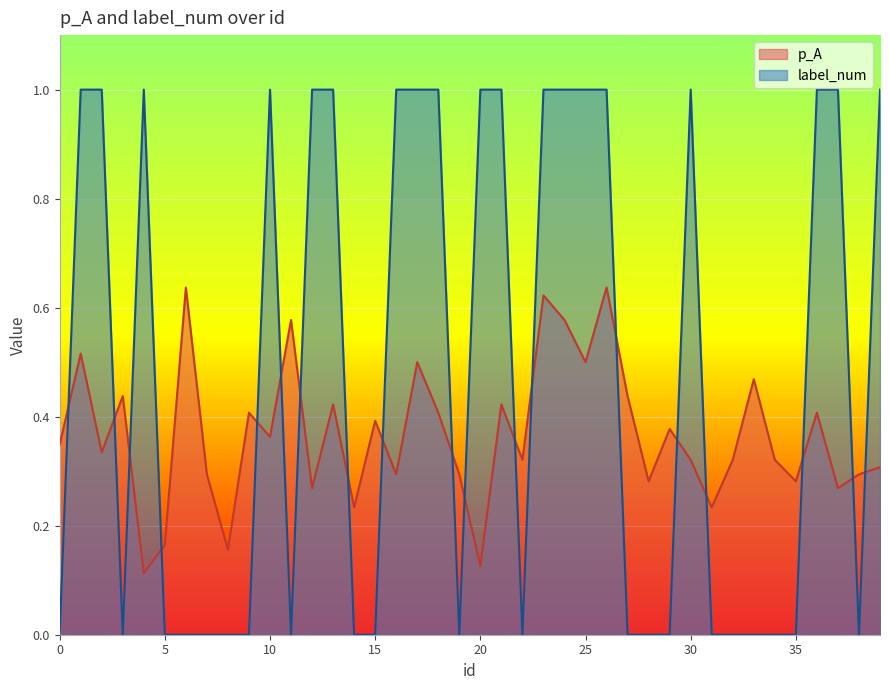

Reading left to right, transcribe all the data shown in this chart.

p_A: 0=0.3	1=0.5	2=0.3	3=0.4	4=0.1	5=0.2	6=0.6	7=0.3	8=0.2	9=0.4	10=0.4	11=0.6	12=0.3	13=0.4	14=0.2	15=0.4	16=0.3	17=0.5	18=0.4	19=0.3	20=0.1	21=0.4	22=0.3	23=0.6	24=0.6	25=0.5	26=0.6	27=0.4	28=0.3	29=0.4	30=0.3	31=0.2	32=0.3	33=0.5	34=0.3	35=0.3	36=0.4	37=0.3	38=0.3	39=0.3
label_num: 0=0.0	1=1.0	2=1.0	3=0.0	4=1.0	5=0.0	6=0.0	7=0.0	8=0.0	9=0.0	10=1.0	11=0.0	12=1.0	13=1.0	14=0.0	15=0.0	16=1.0	17=1.0	18=1.0	19=0.0	20=1.0	21=1.0	22=0.0	23=1.0	24=1.0	25=1.0	26=1.0	27=0.0	28=0.0	29=0.0	30=1.0	31=0.0	32=0.0	33=0.0	34=0.0	35=0.0	36=1.0	37=1.0	38=0.0	39=1.0